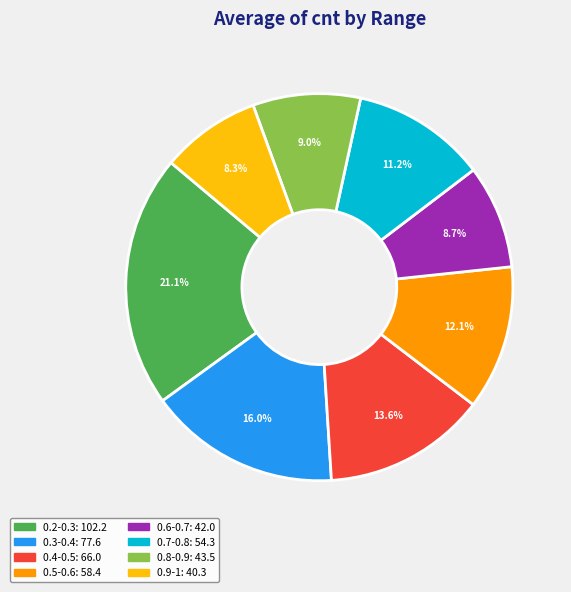

True or false: 0.2-0.3 accounts for 8% of the total.

False